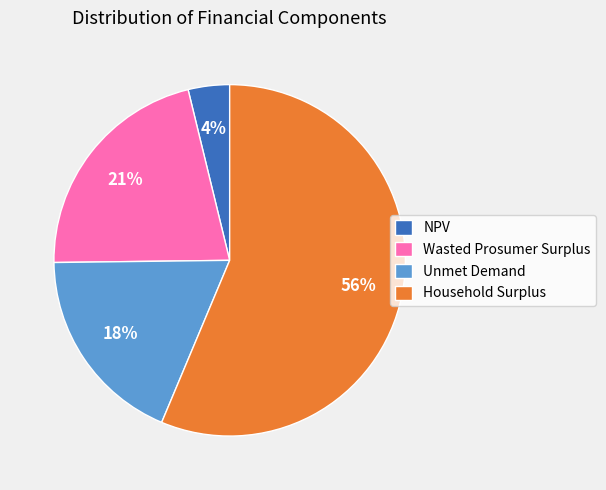

To the nearest percent, what is the difference between the largest and smallest slice percentages?

53%